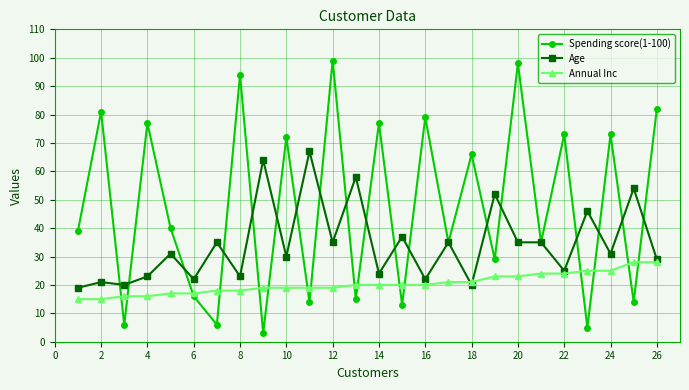

Which series ends up on top after the final intersection of Age and Annual Inc?

Age